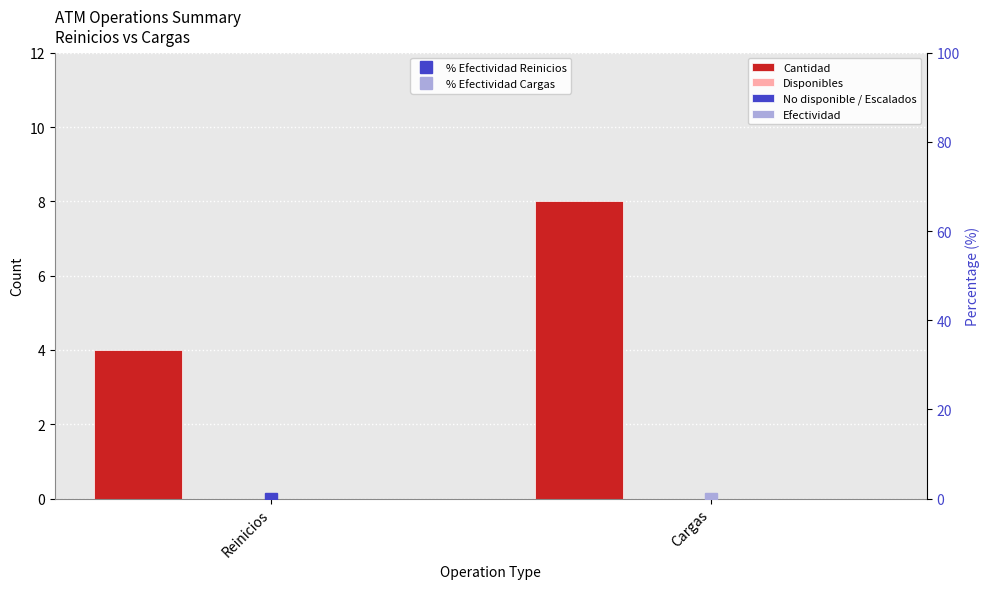

What is the greatest value displayed?

8